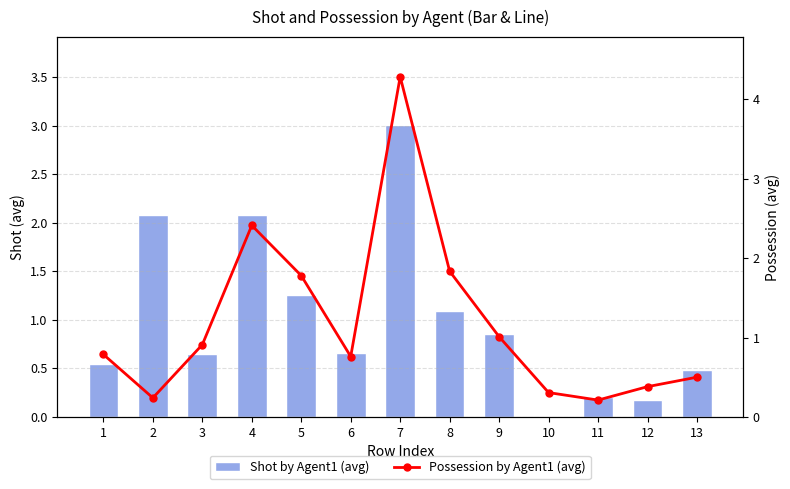

Read the Shot by Agent1 (avg) value at 3.

0.7